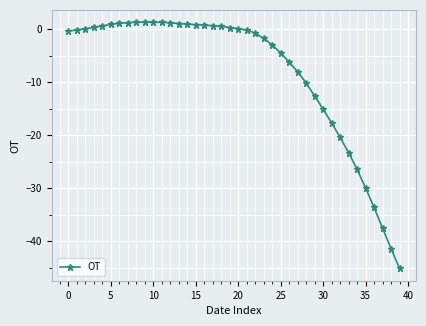

What is the value of the 39th point from the left?

-41.4